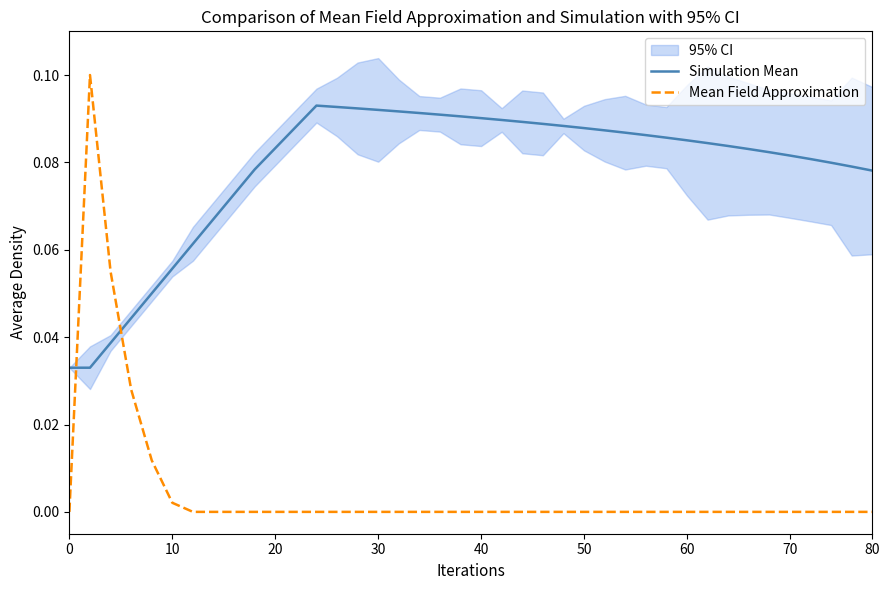

How many lines are shown in the chart?

2